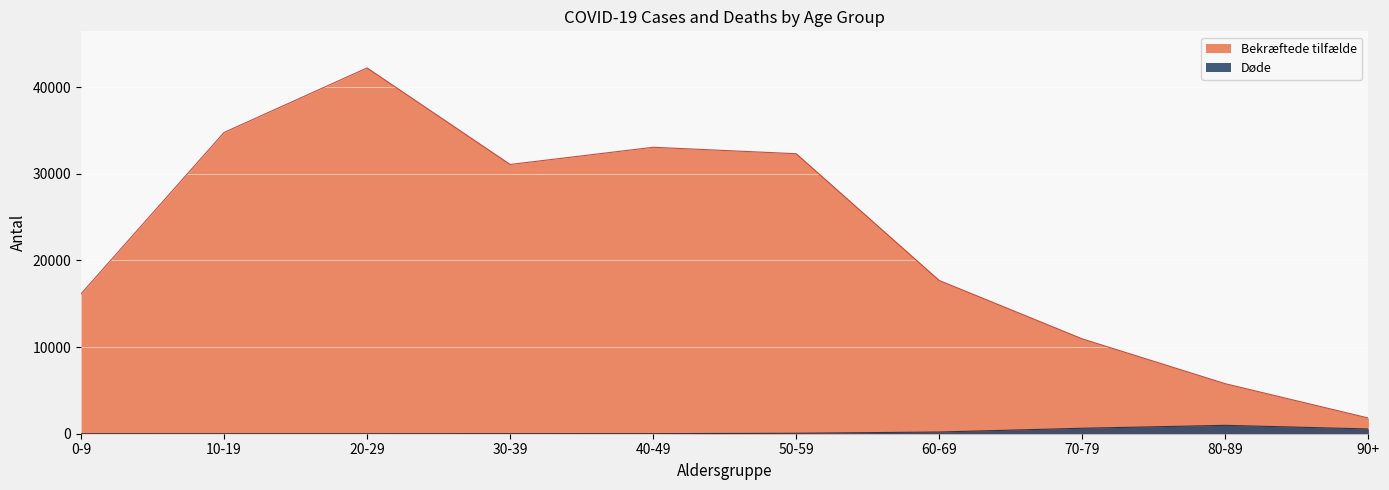

True or false: Døde has a value of 53 at 50-59.

True